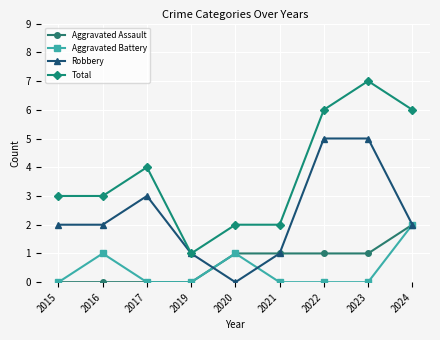

At which label does Robbery reach its minimum?

2020